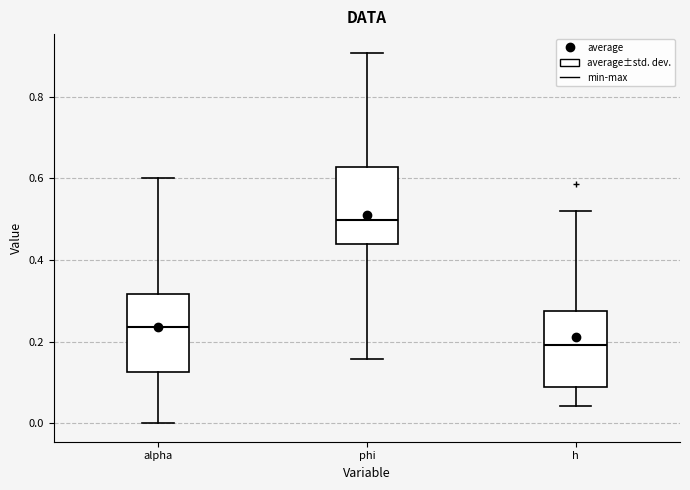

Where does the median line of the box for alpha sit on the y-axis? The values are not printed on the chart, so give them approximately, as read against the axis.

0.24